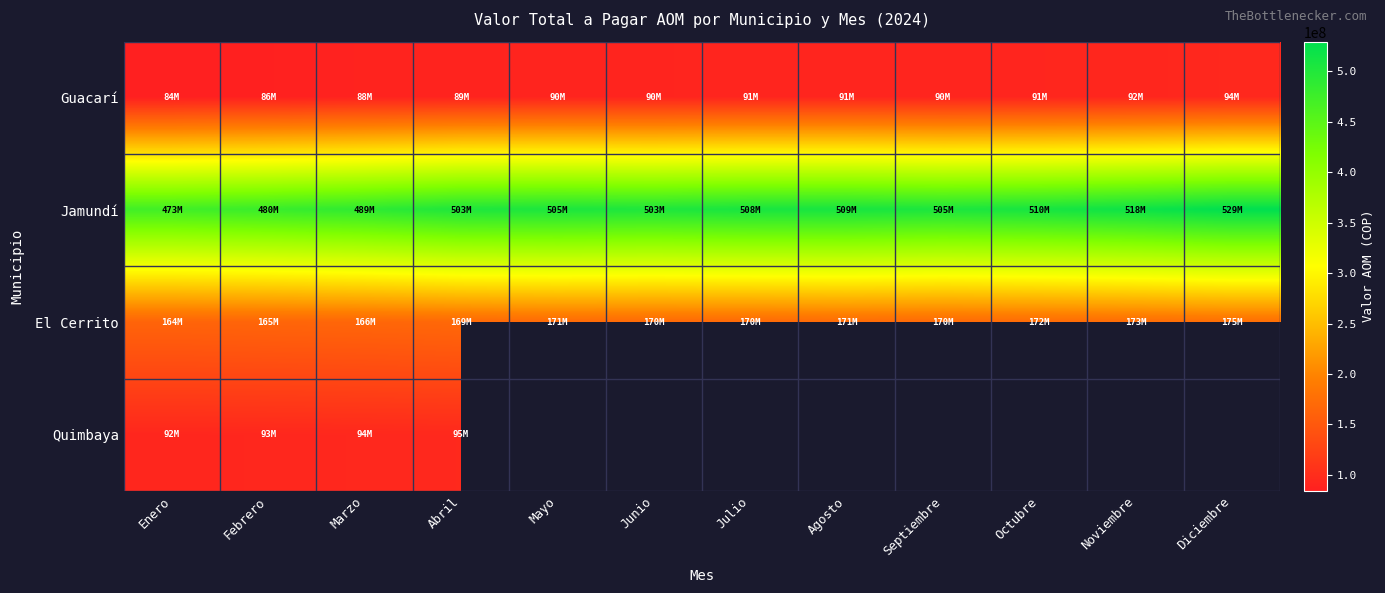

How many data points in Jamundí are above 505192834?

6